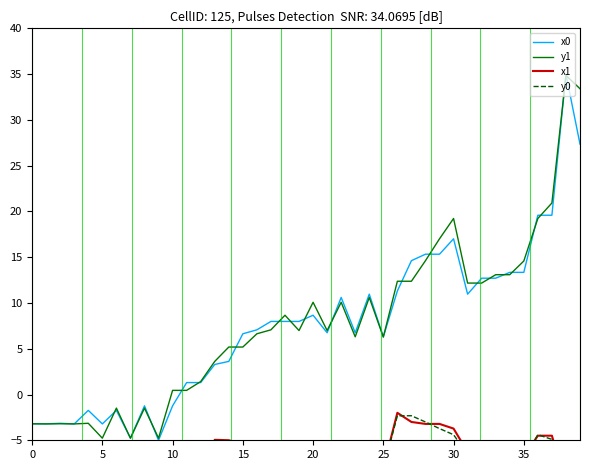

The value of x1 at 33 is -6.7. True or false?

True